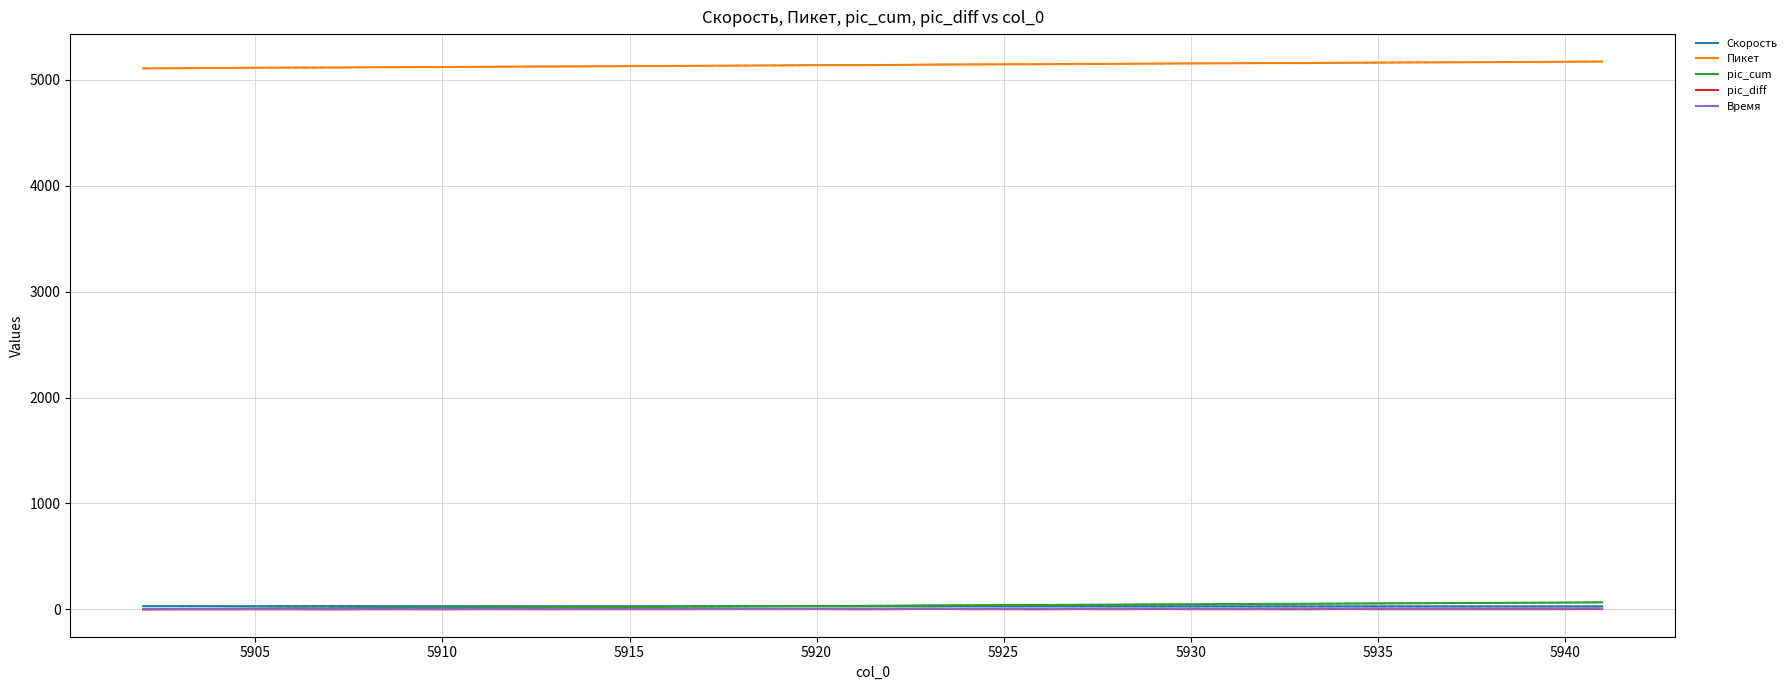

Which series has the largest range (max minus min)?

pic_cum